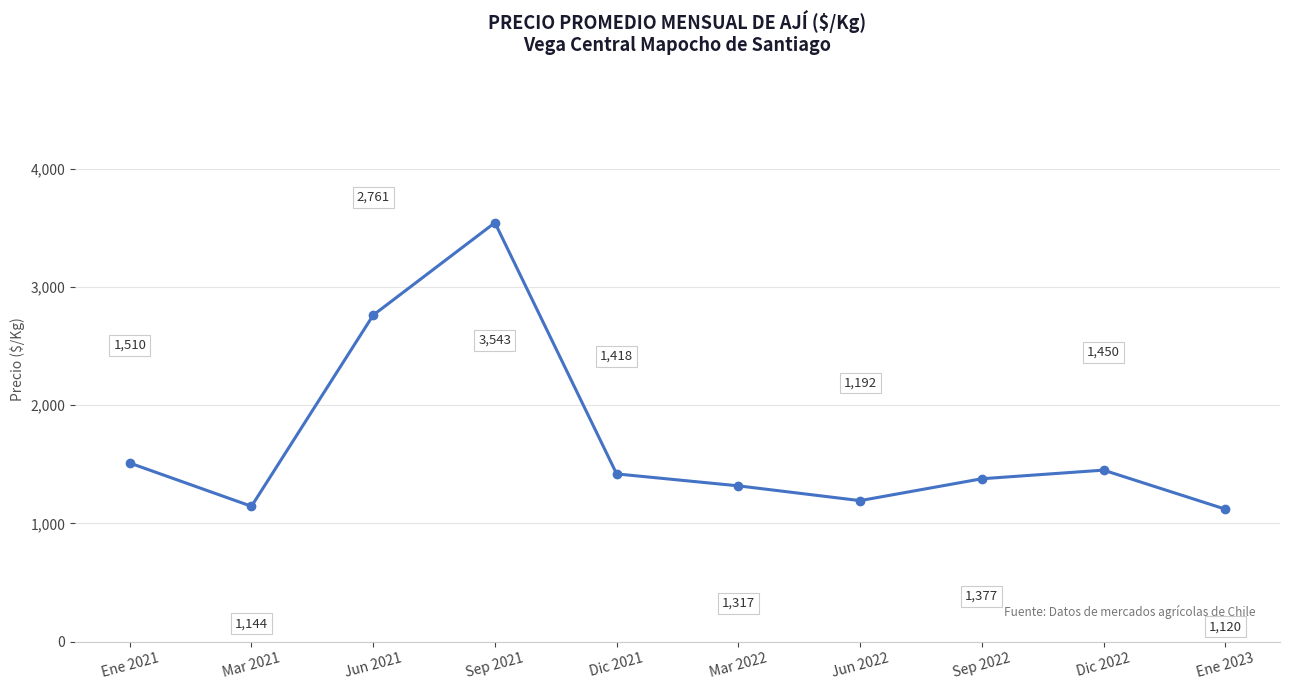

The chart shows a value of 1510 at Ene 2021. True or false?

True